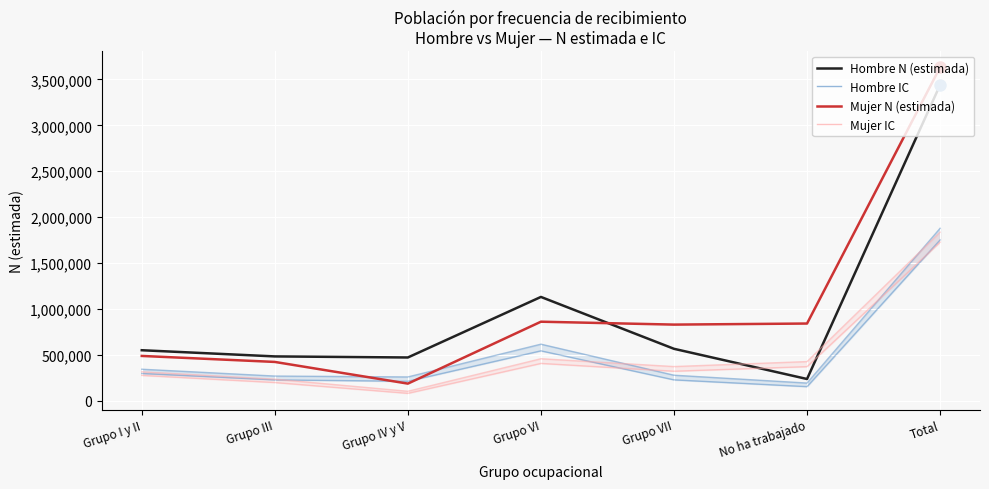

Where is the first local maximum for Mujer N (lim inf)?

Grupo VI